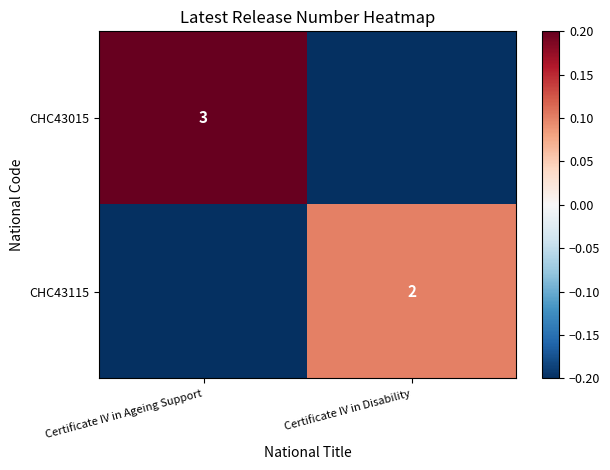

Is the value of CHC43115 at Certificate IV in Disability greater than the value of CHC43015 at Certificate IV in Ageing Support?

No